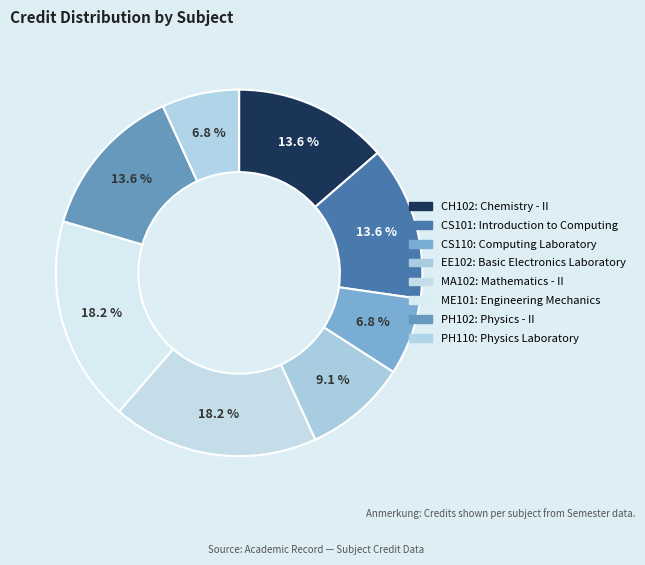

Is there any slice that represents more than half of the pie?

No